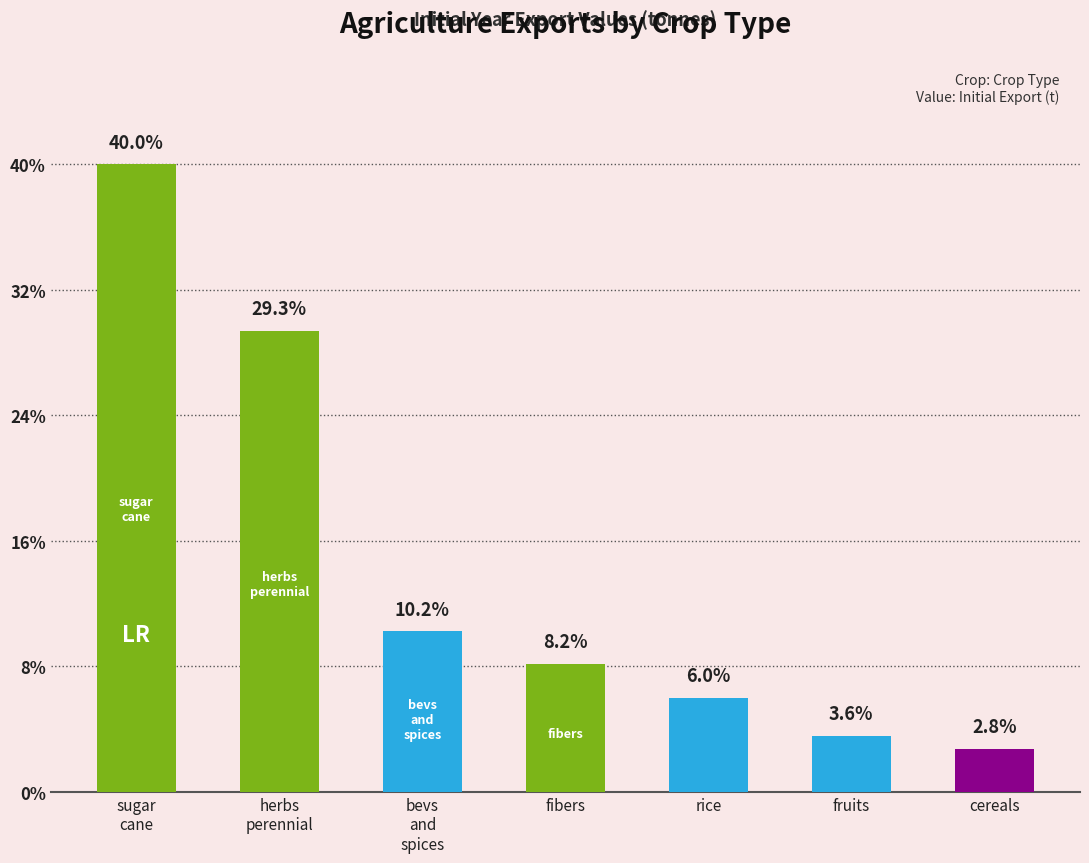

True or false: the data shows 1506343.3 at fruits.

True